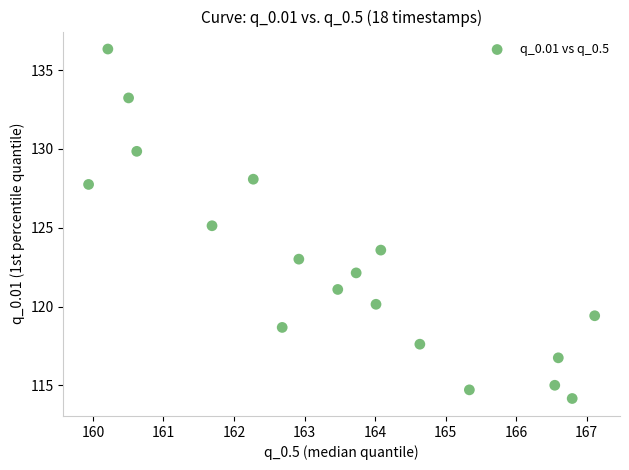

What is the range of Y values (max minus min)?

22.2